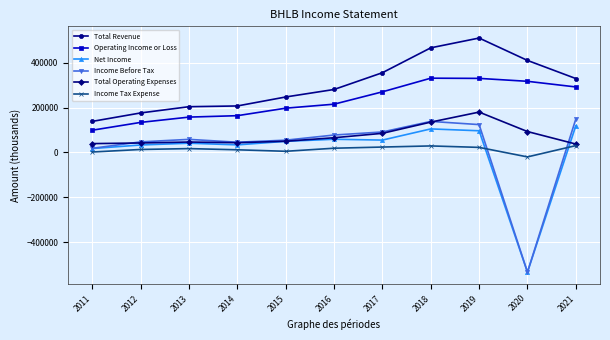

Which series has the largest range (max minus min)?

Income Before Tax